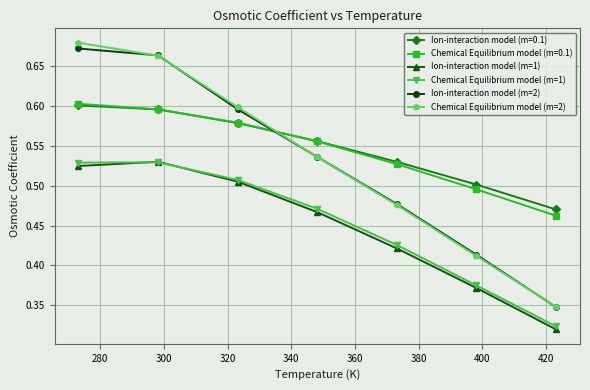

True or false: Chemical Equilibrium model (m=1) has more than 2 interior local peaks.

False